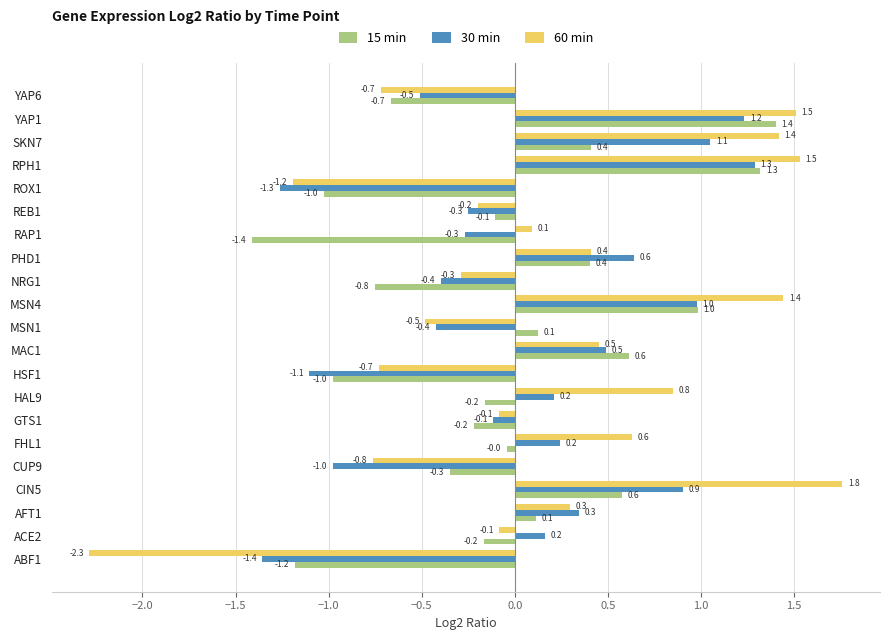

What is the difference between the maximum and minimum values in the 15 min series?

2.8